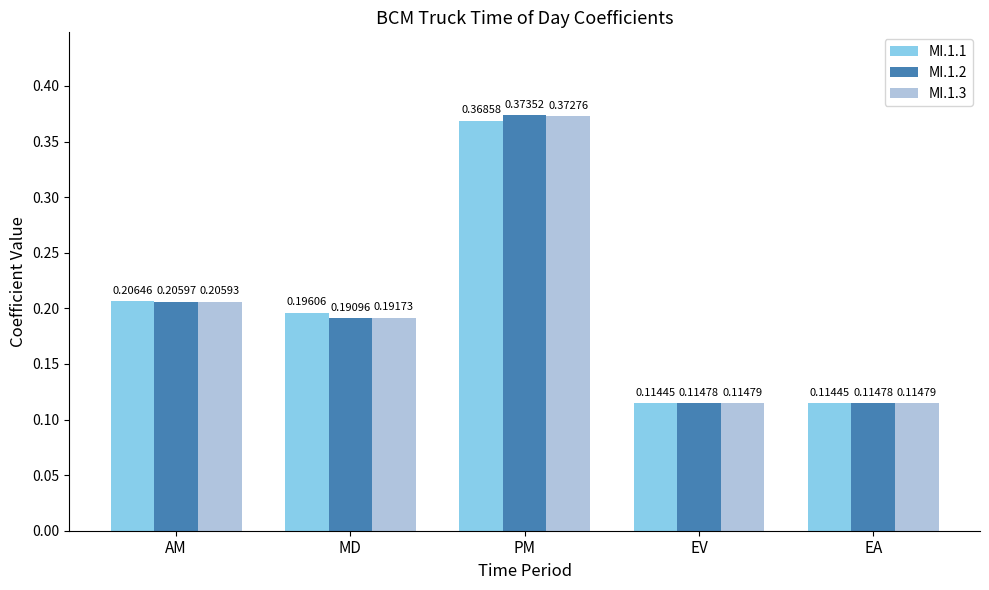

What is the difference between the maximum and minimum values in the MI.1.3 series?

0.3